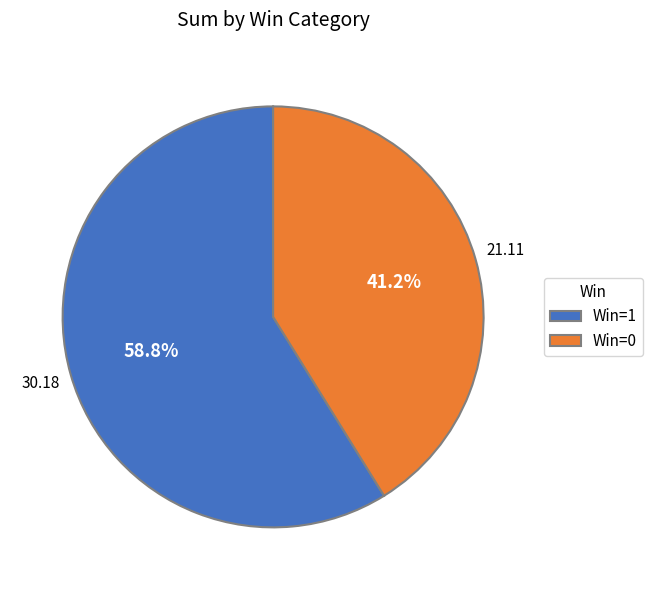

How many segments does this pie chart have?

2